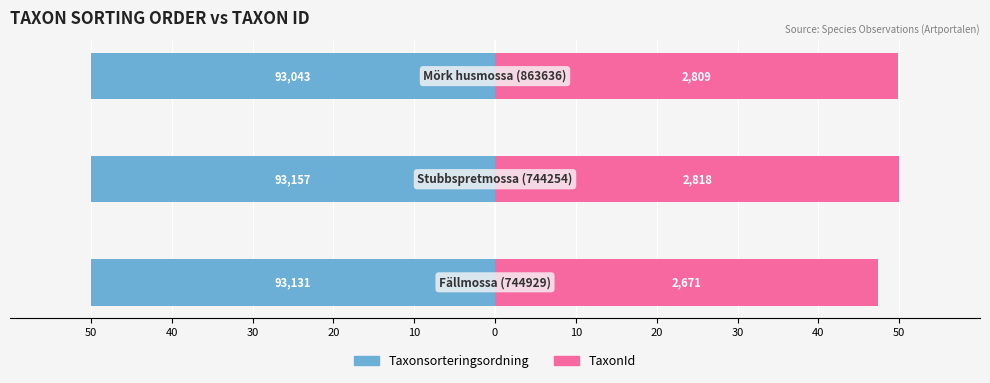

Reading left to right, what are all the values shown in this chart?

Taxonsorteringsordning: -50.0	-50.0	-49.9
TaxonId: 47.4	50.0	49.8